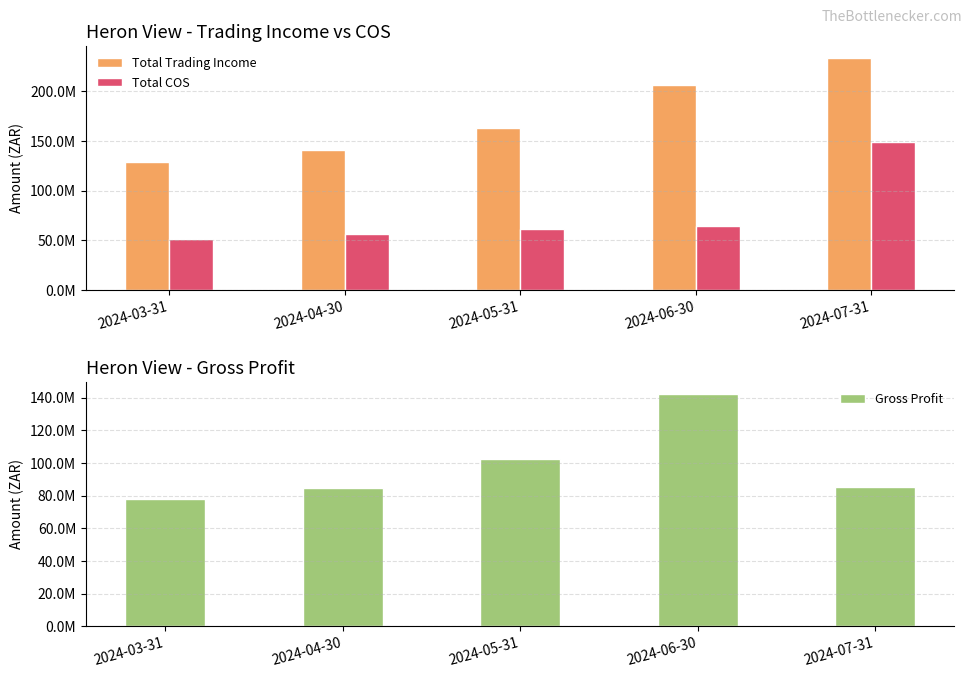

The value of Total COS at 2024-03-31 is 82173552.6. True or false?

False